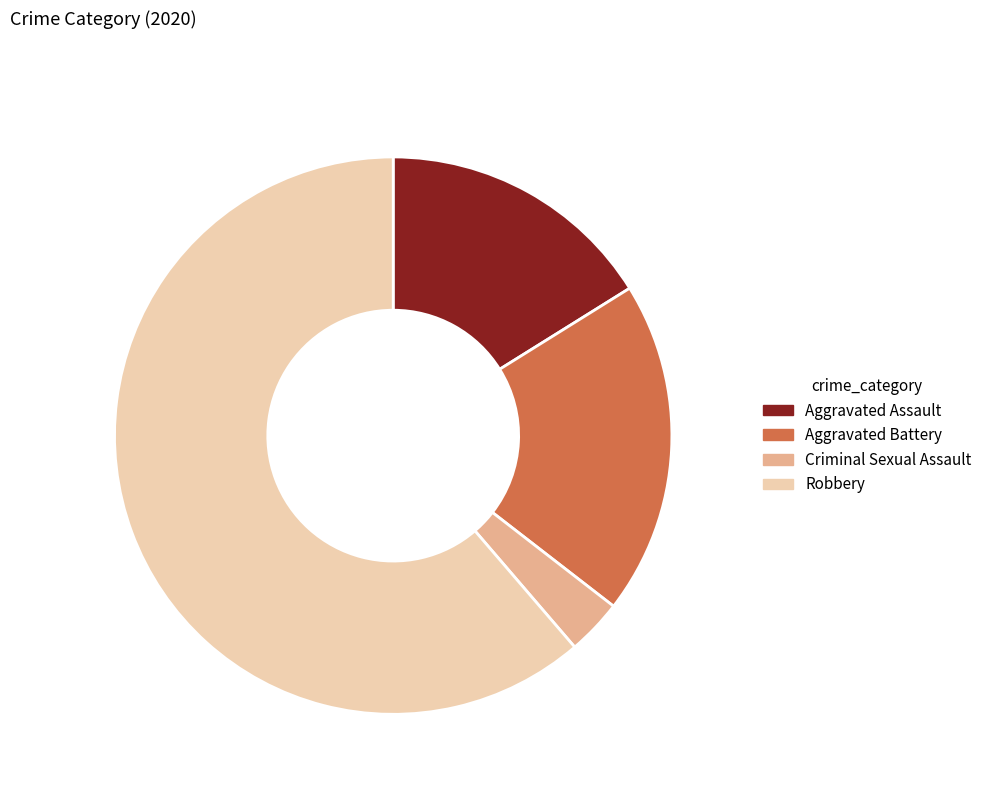

To the nearest percent, what portion does Aggravated Battery represent?

19%